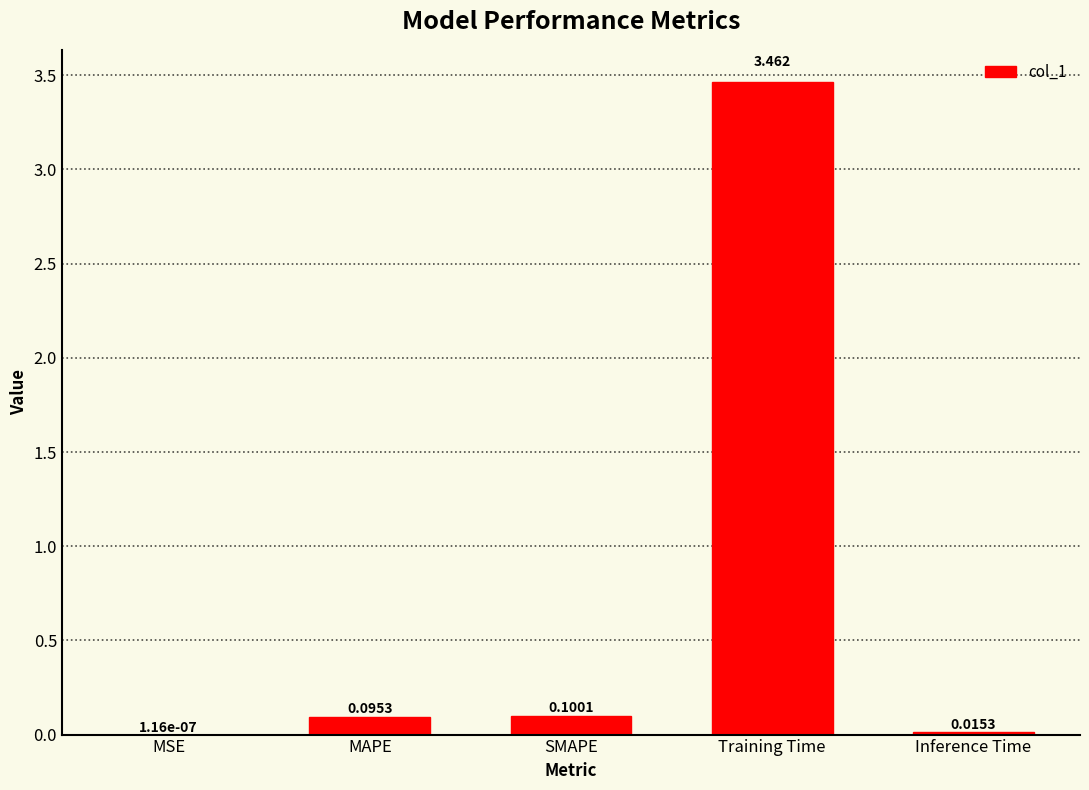

At which category does the chart reach its peak across all series?

Training Time